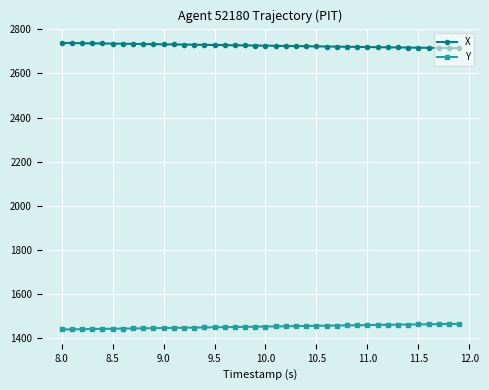

What is the average value of the X series?

2725.6